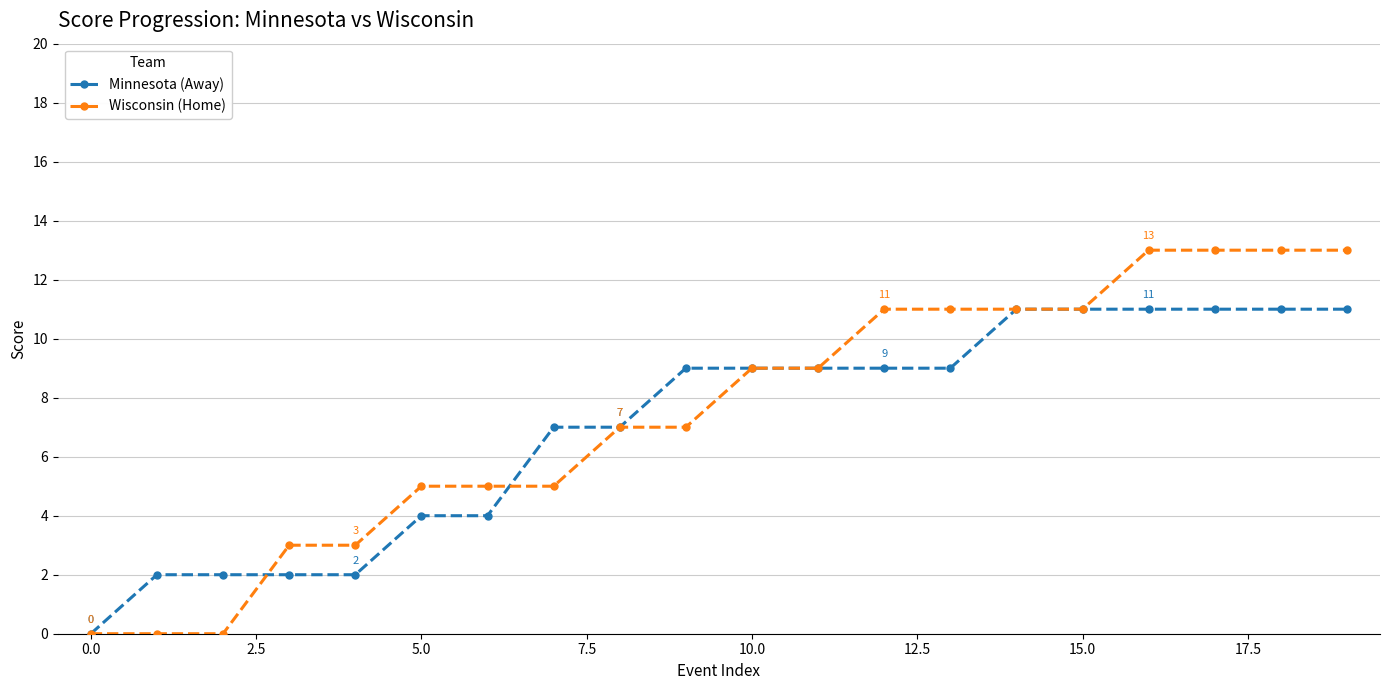

At how many categories does at least one series exceed 10?

8